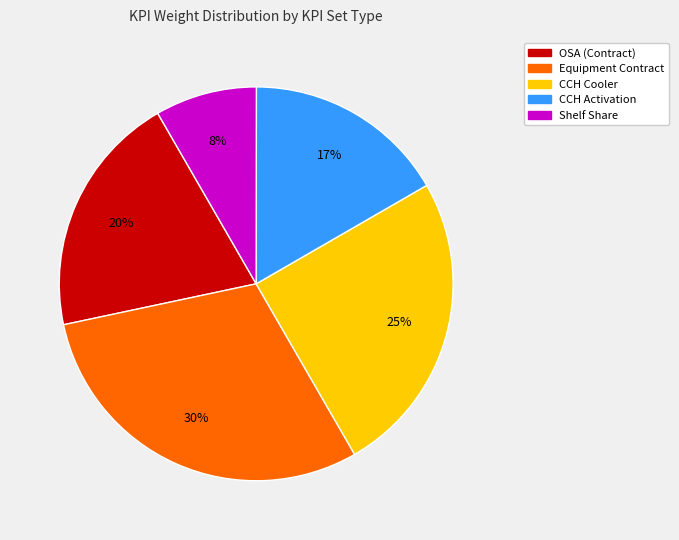

Is it true that CCH Cooler is 37% of the pie?

False